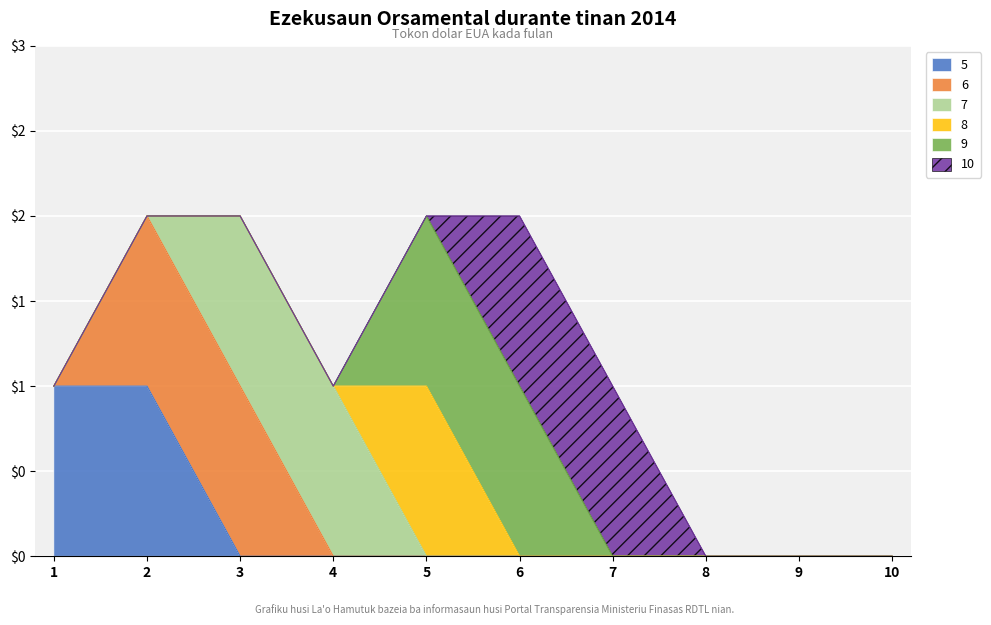

What is the sum of all 5 values?

2